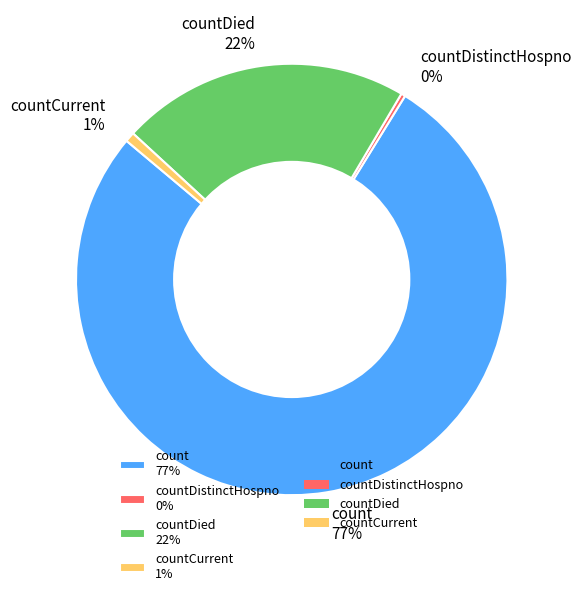

Which slice is the largest?

count 77%